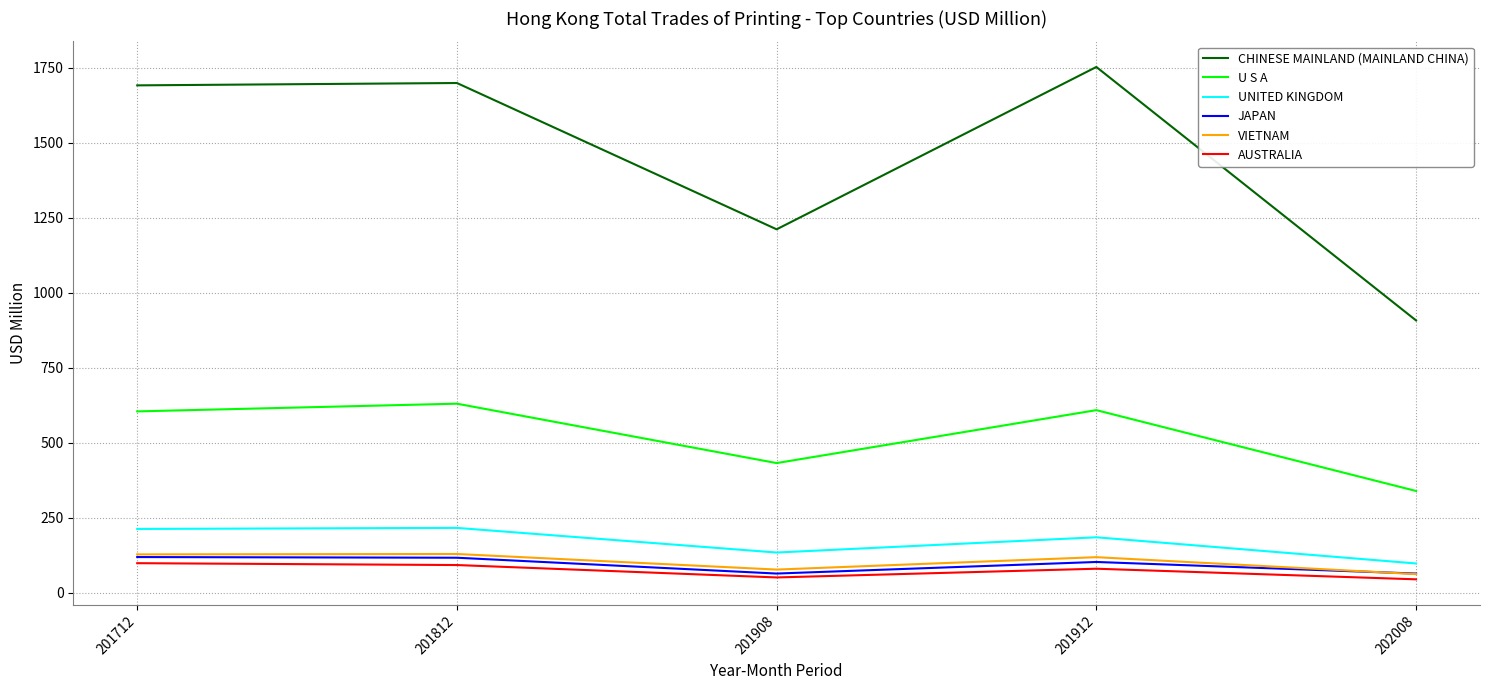

What is the smallest value displayed?

45.5